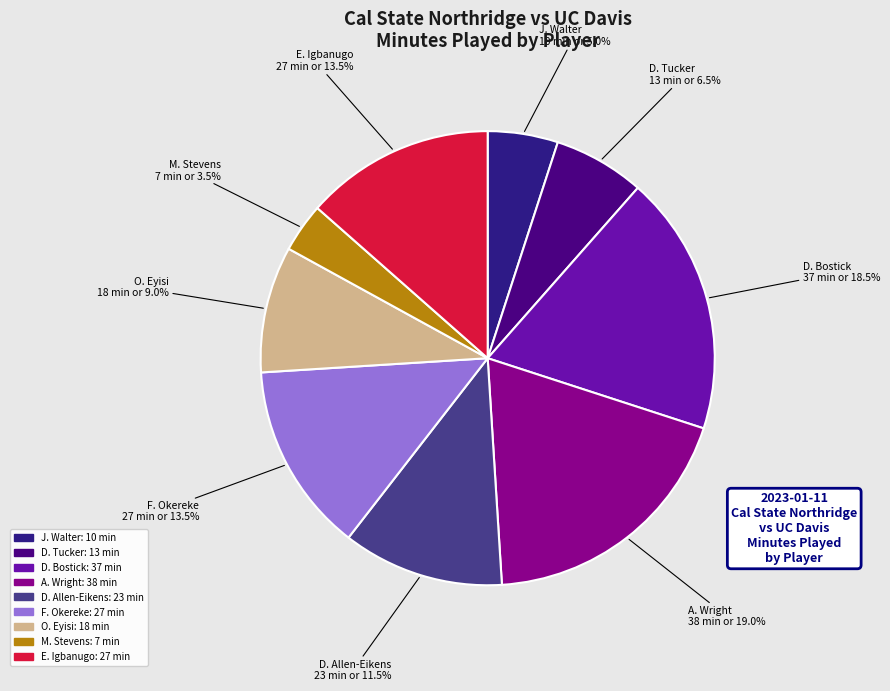

Does F. Okereke represent more than half of the total?

No